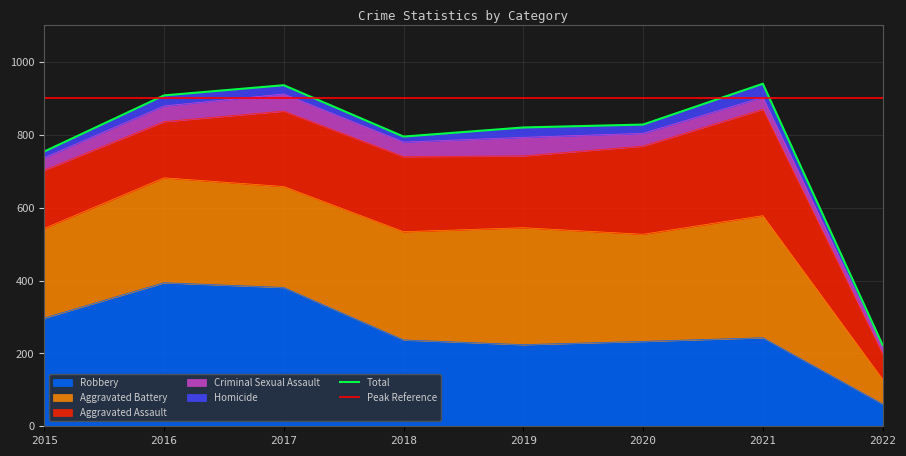

Where is the first local maximum for Homicide?

2016